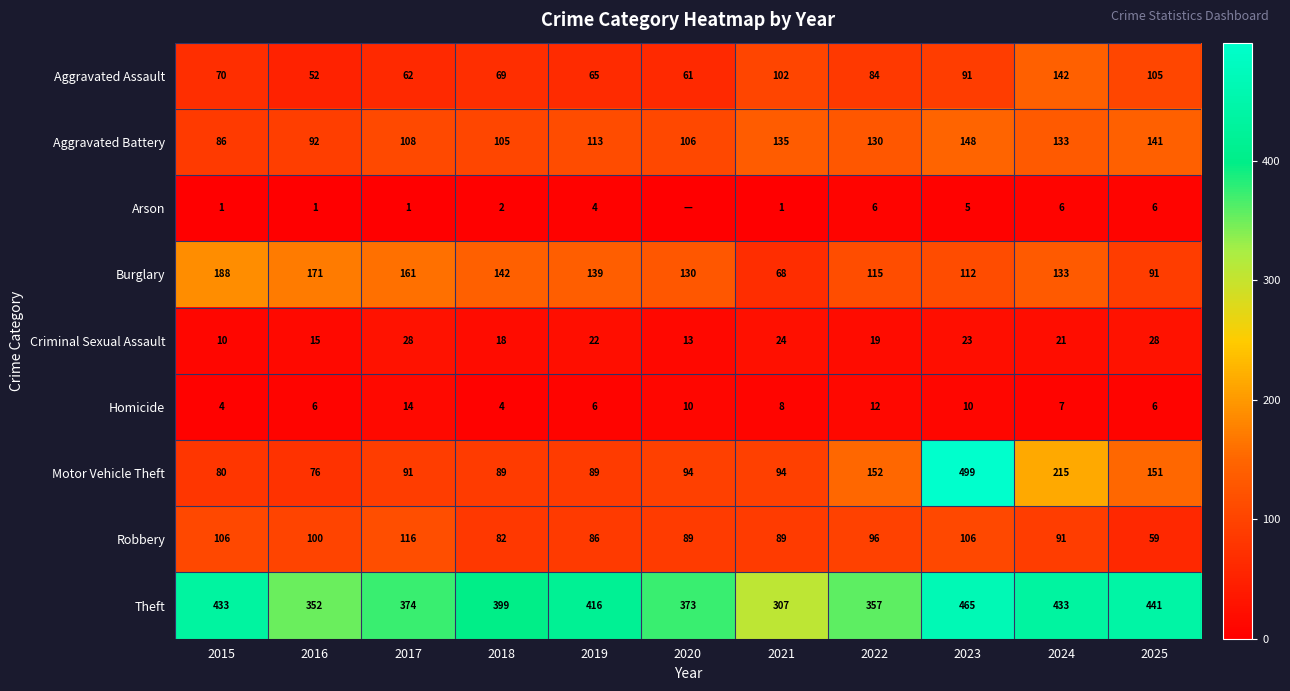

What is the difference between the maximum and minimum values in the Theft series?

158